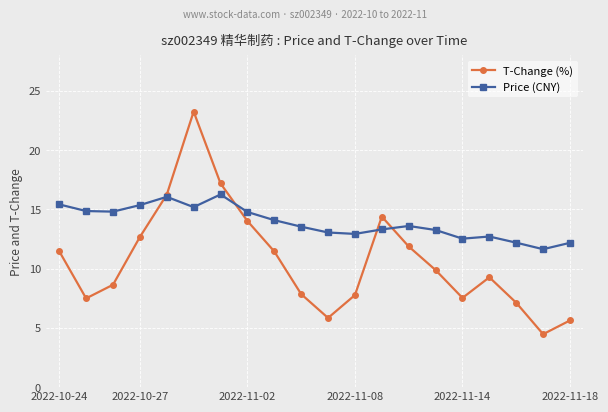

True or false: T-Change (%) has more than 2 points higher than both neighbors.

True